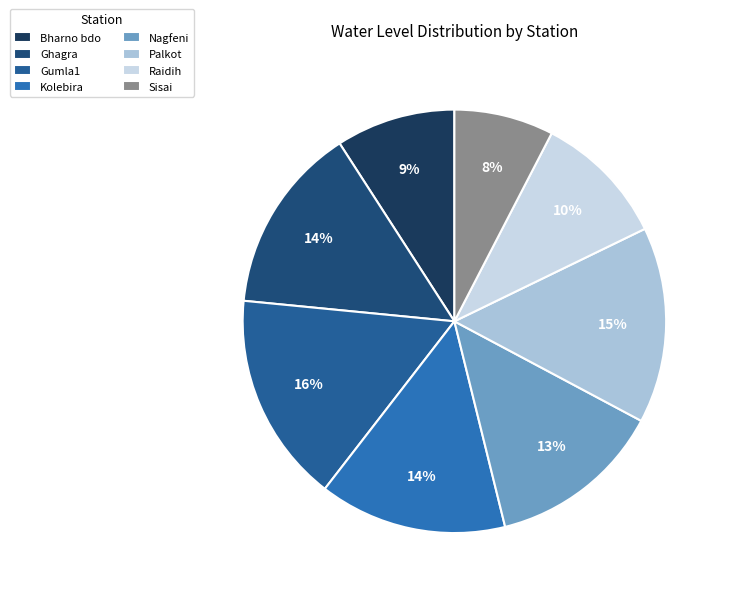

What is the change in value from Bharno bdo to Nagfeni?

+2.0